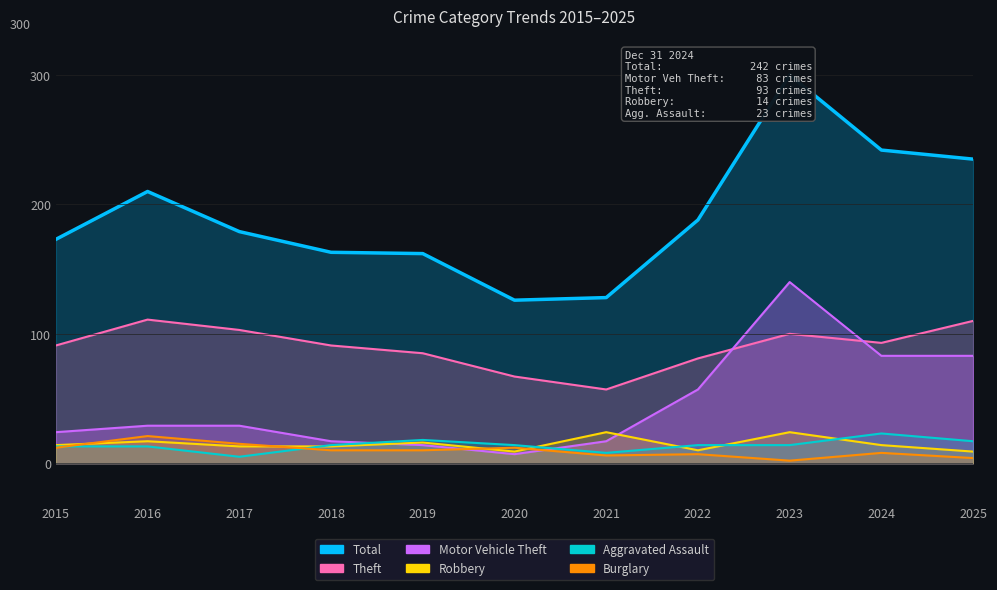

What is the approximate value of Robbery at 2019?

16